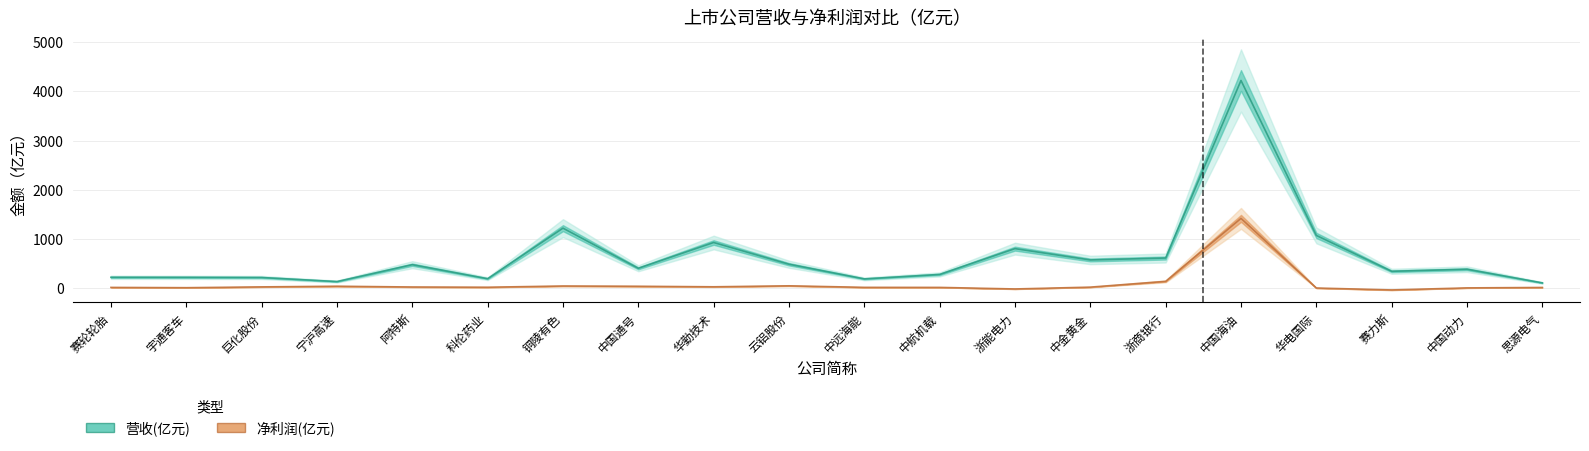

List the series in order of their overall mean, lowest first.

净利润(亿元), 营收(亿元)